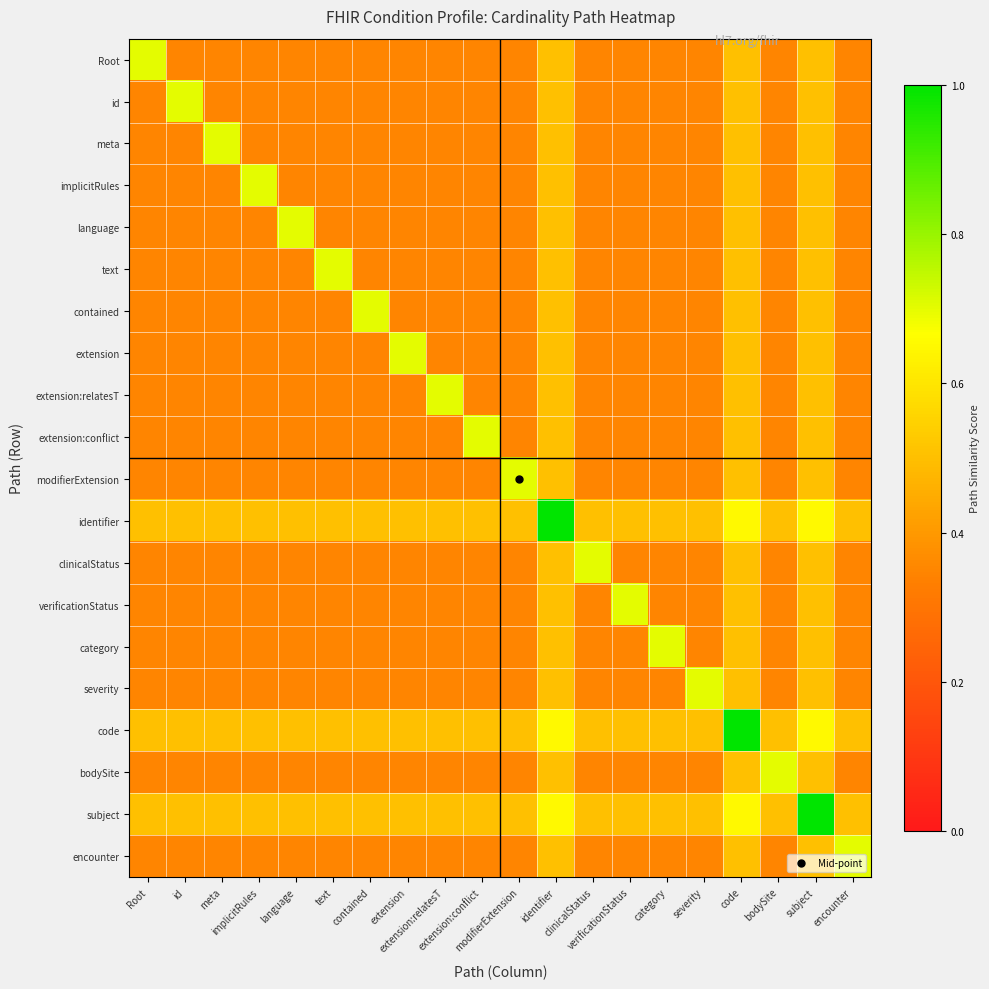

What is the spread (max minus min) of values at category?

0.3